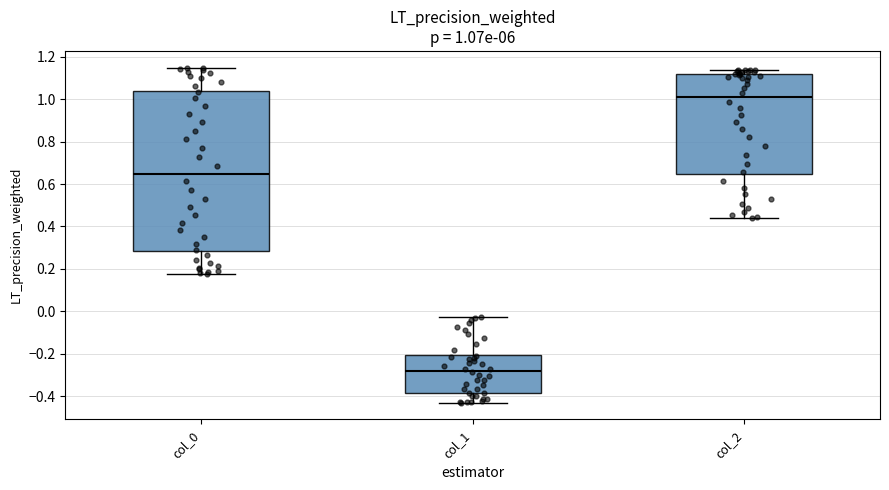

Which box is the tallest, from its lower edge to its upper edge?

col_0